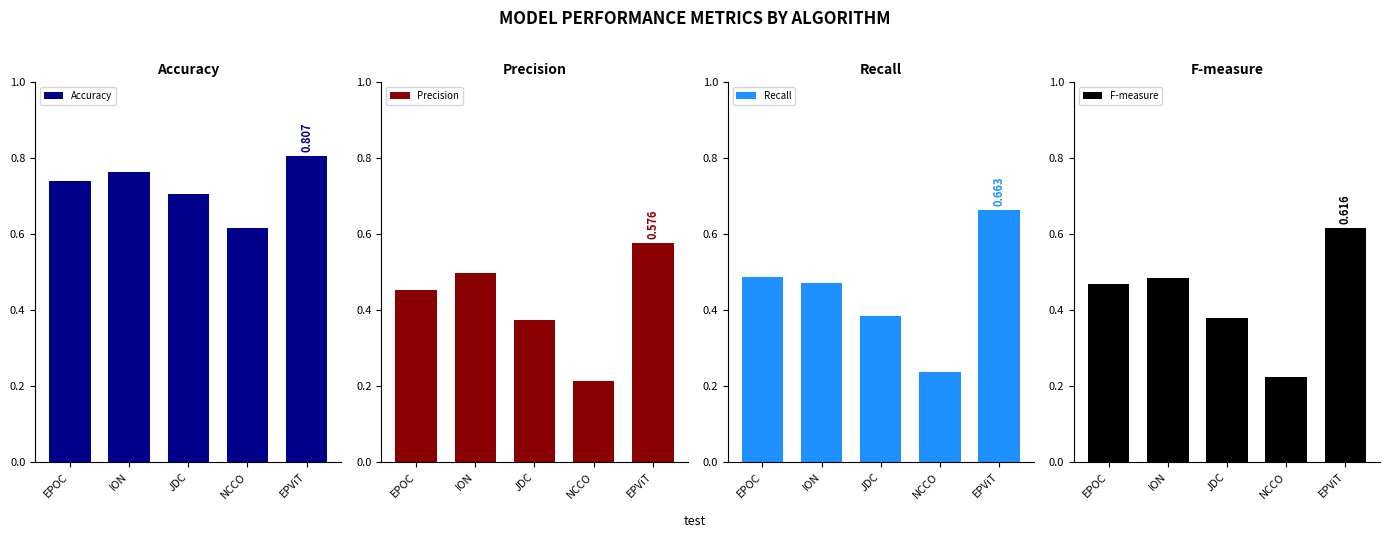

True or false: Accuracy has a value of 0.7 at EPOC.

True